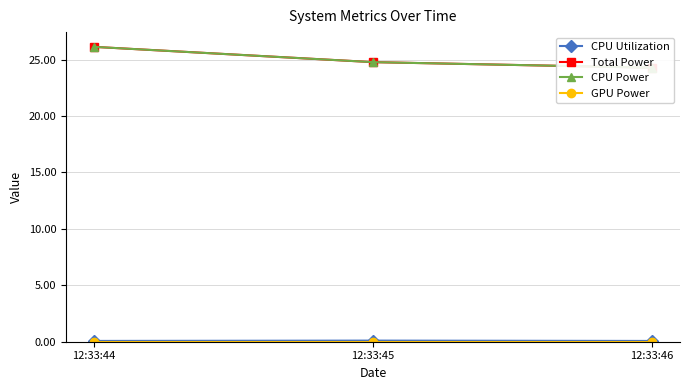

Where is CPU Power nearest to the value 25?

12:33:45